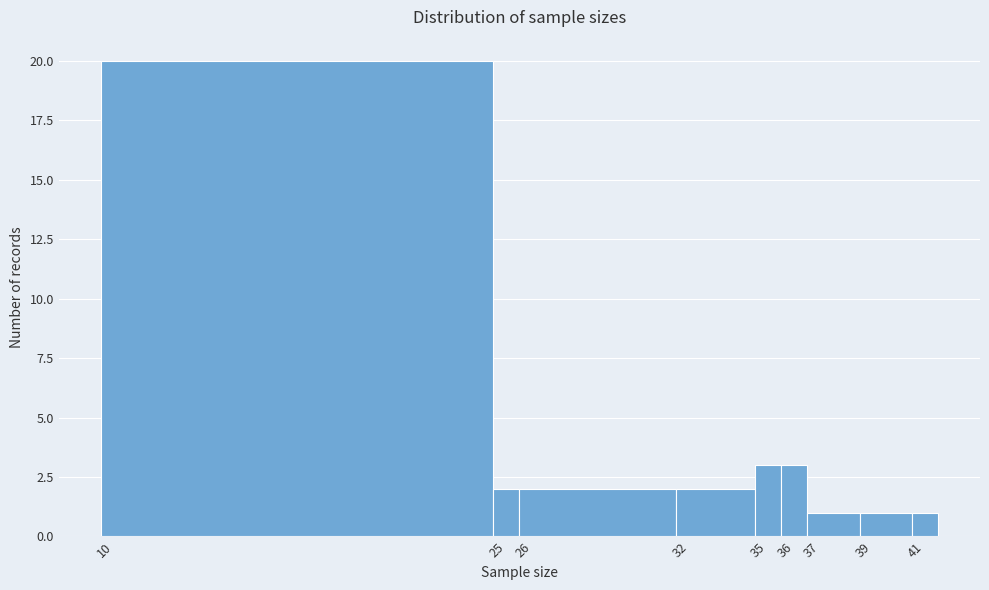

Over which range of the x-axis is the bar tallest?

9.5 to 24.5